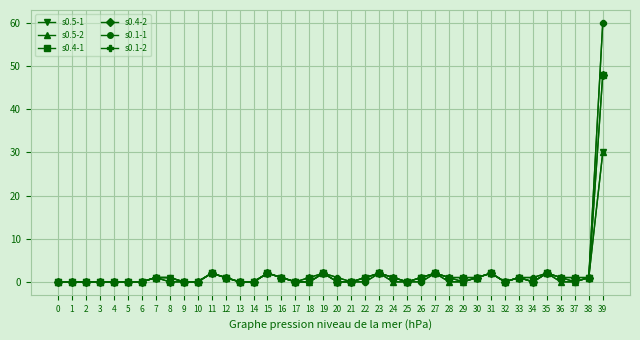

At which label is s0.1-1 closest to 30?

11